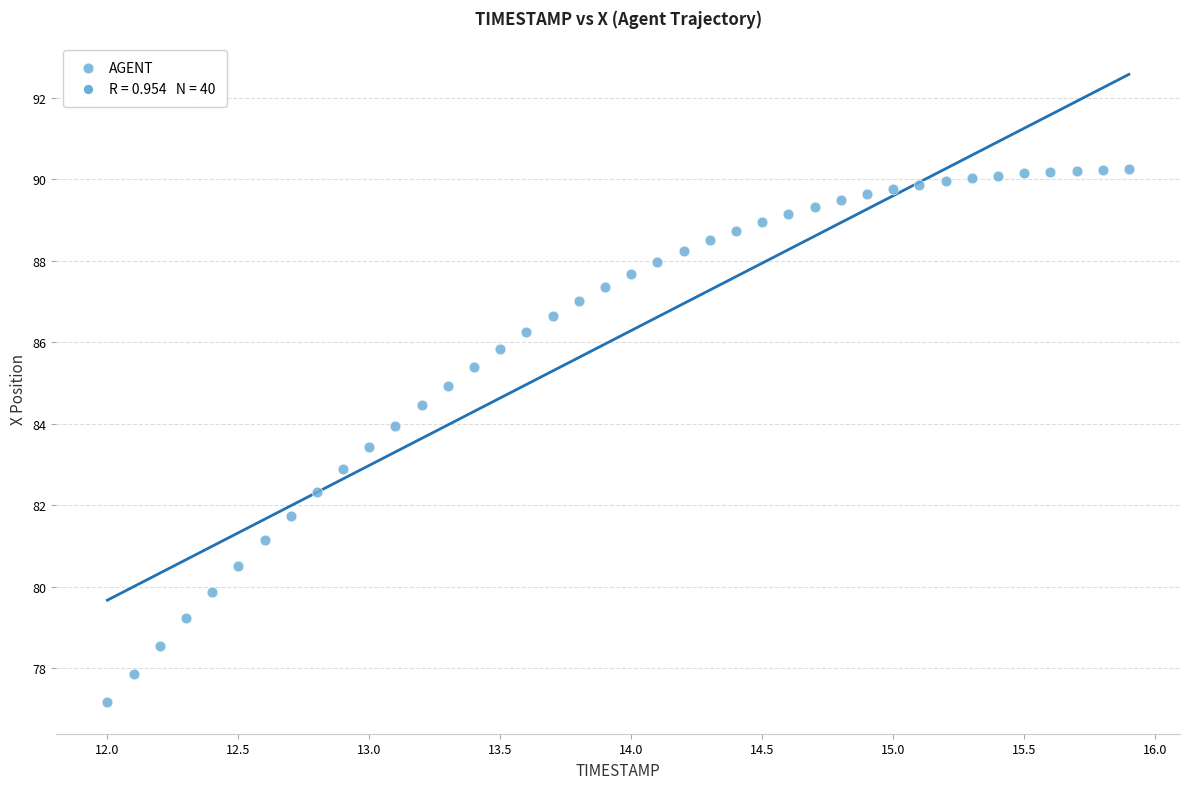

What is the range of X values (max minus min)?

3.9